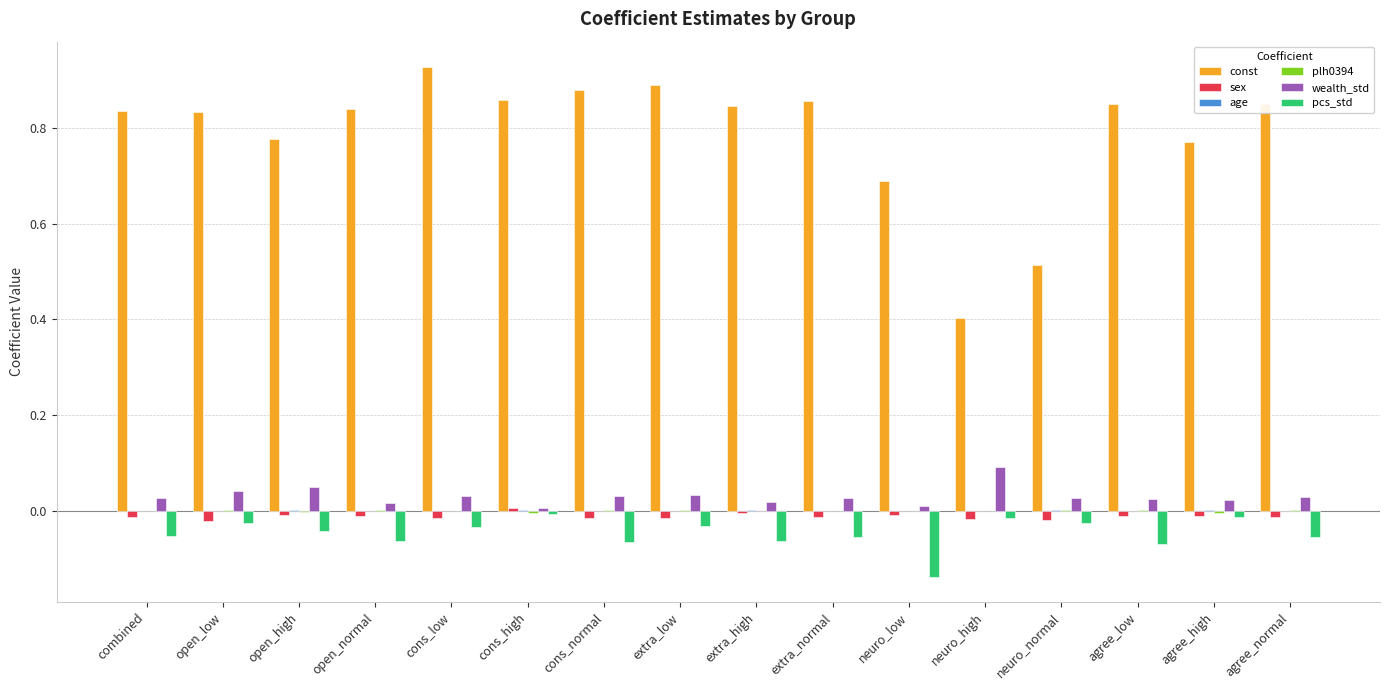

Does the chart contain stacked bars?

No